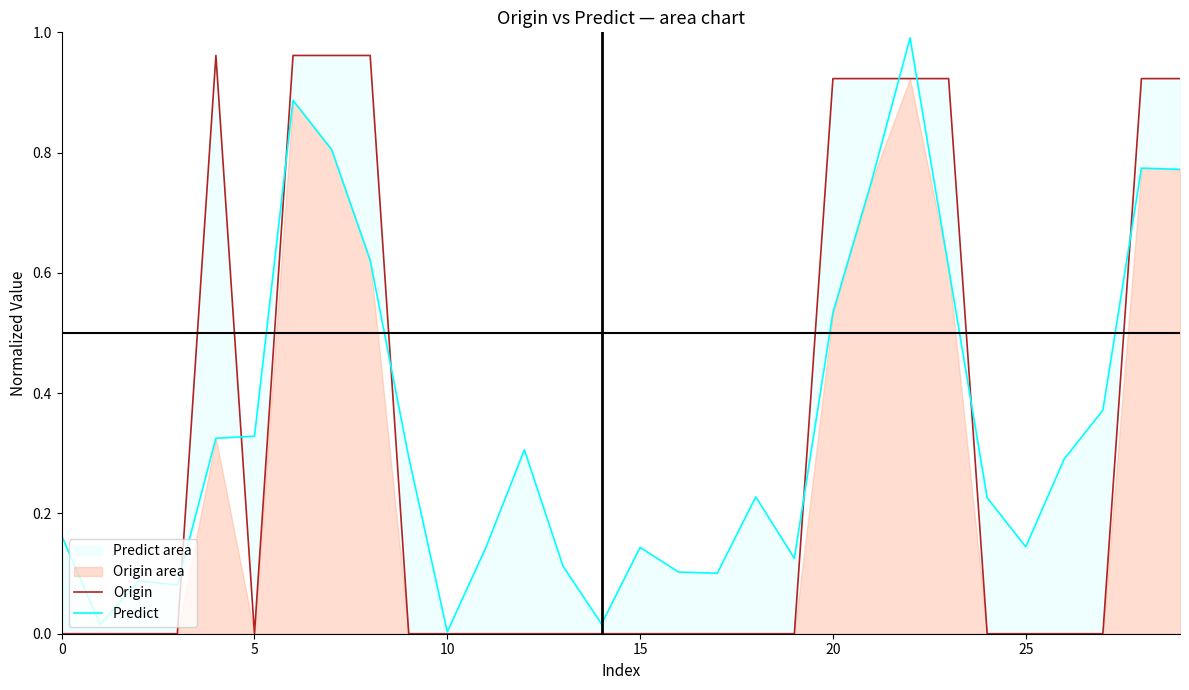

Is it true that Predict equals 0.1 at 17?

True